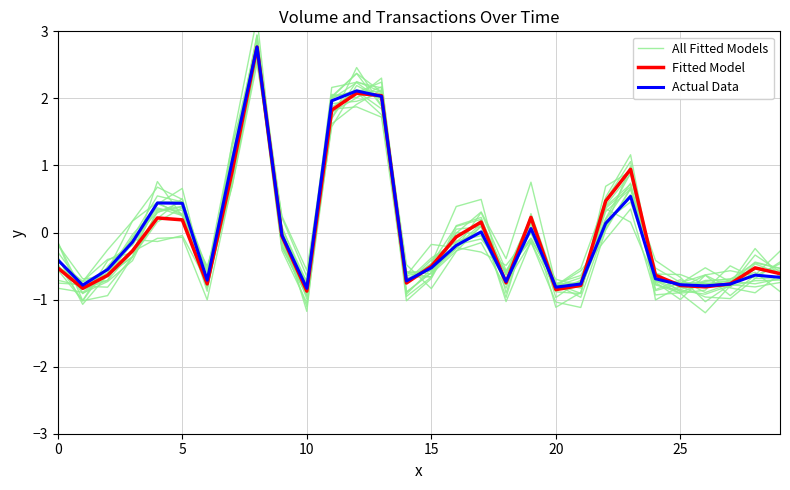

At which label does Fitted Model reach its minimum?

10